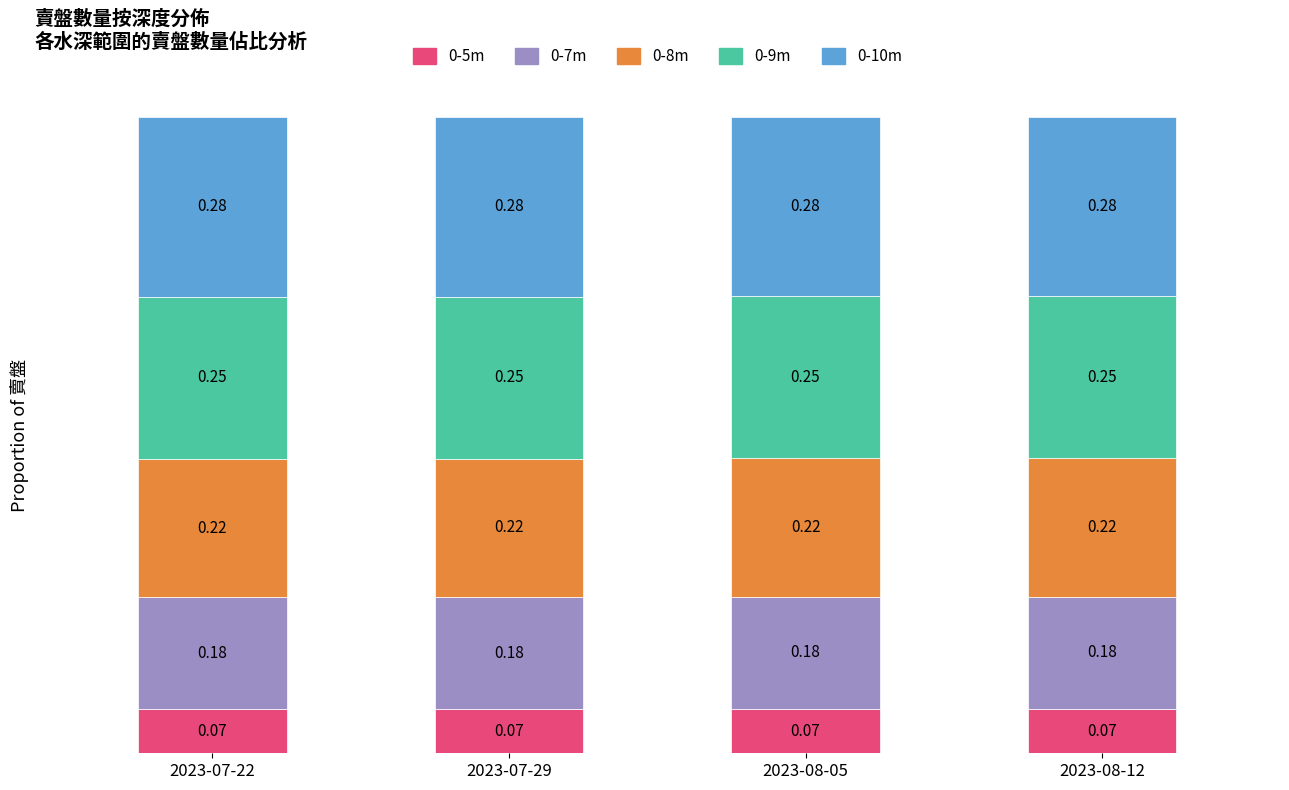

Is it true that 0-9m equals 0.1 at 2023-07-22?

False